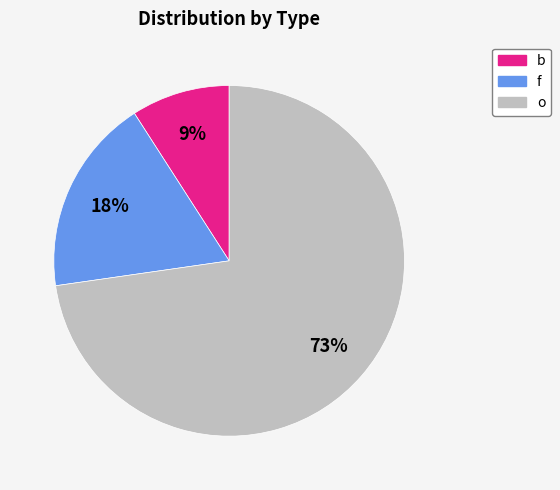

What is the smallest slice in the pie chart?

b